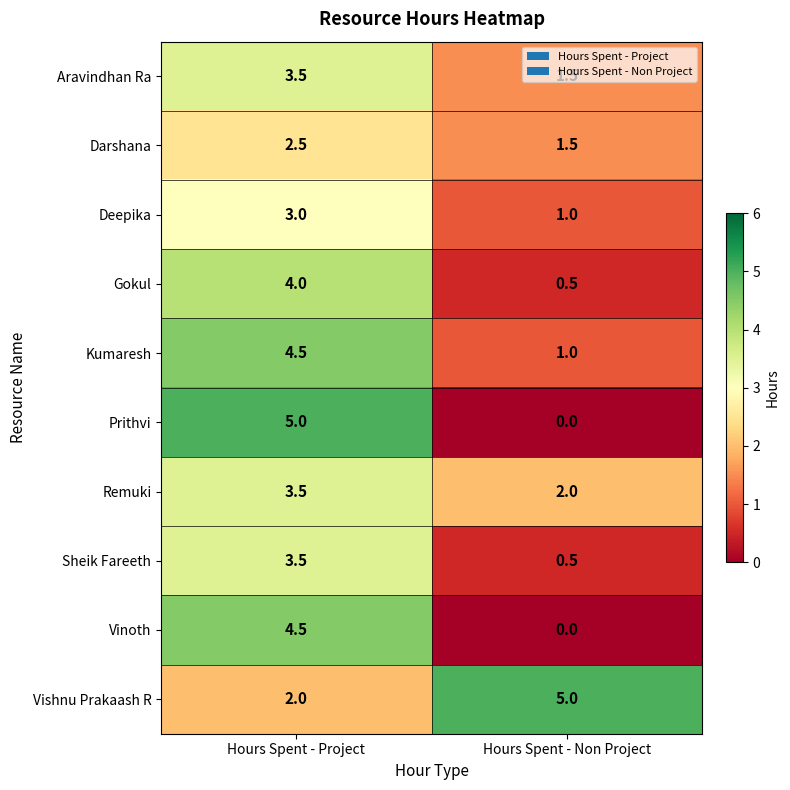

At which category is the sum across all series the highest?

Hours Spent - Project